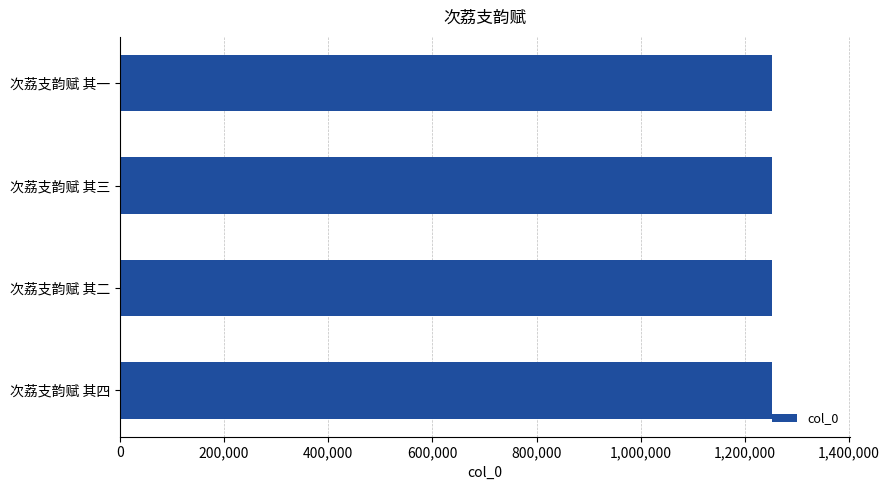

Approximately how many times larger is the value at 次荔支韵赋 其四 compared to 次荔支韵赋 其一?

1.0